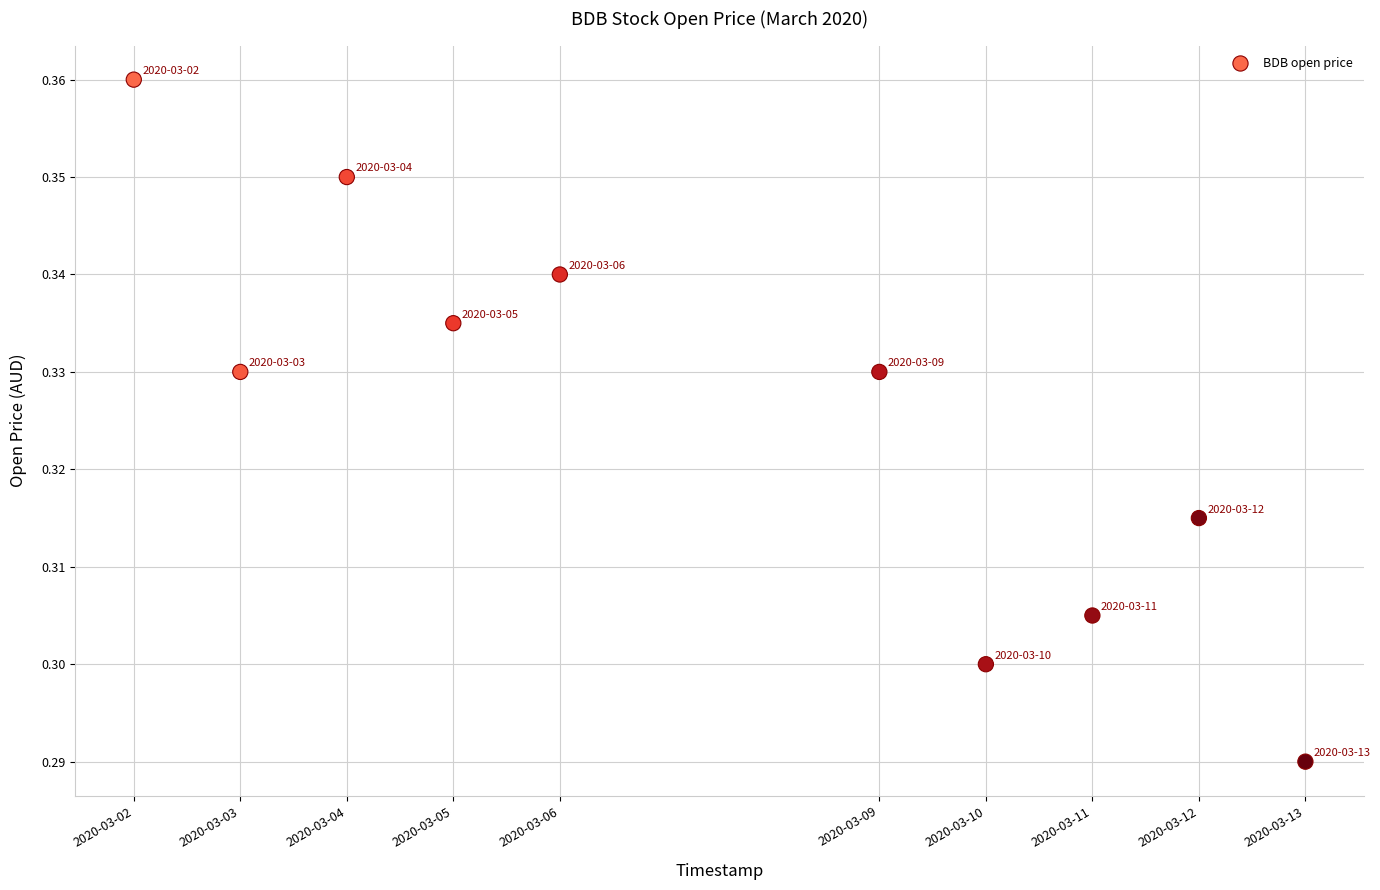

What is the range of X values (max minus min)?

950400.0